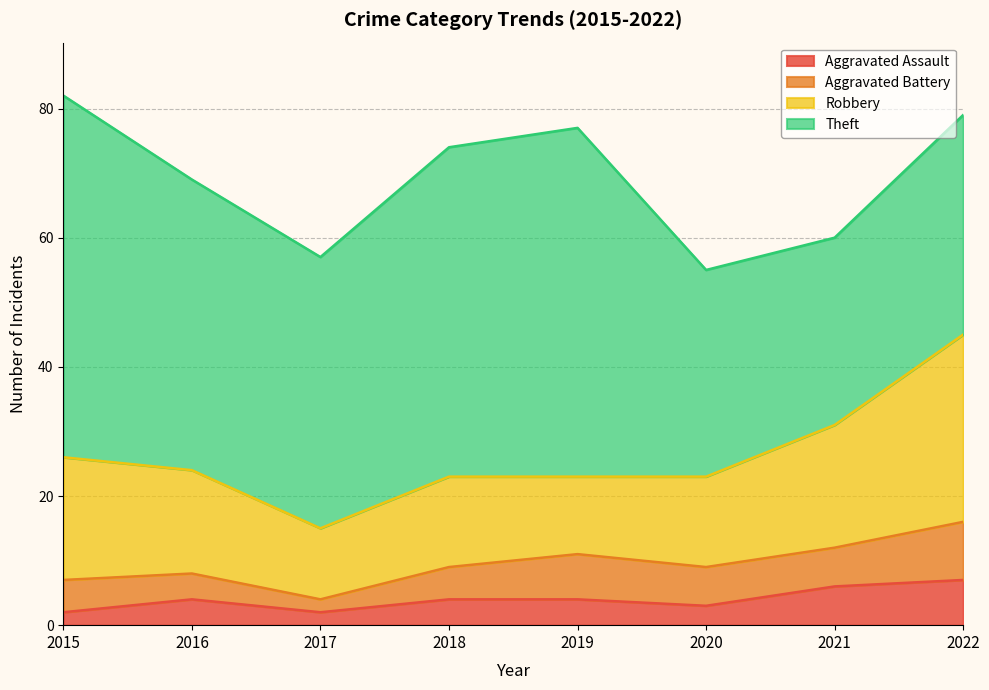

True or false: Aggravated Assault and Robbery cross at least once.

False